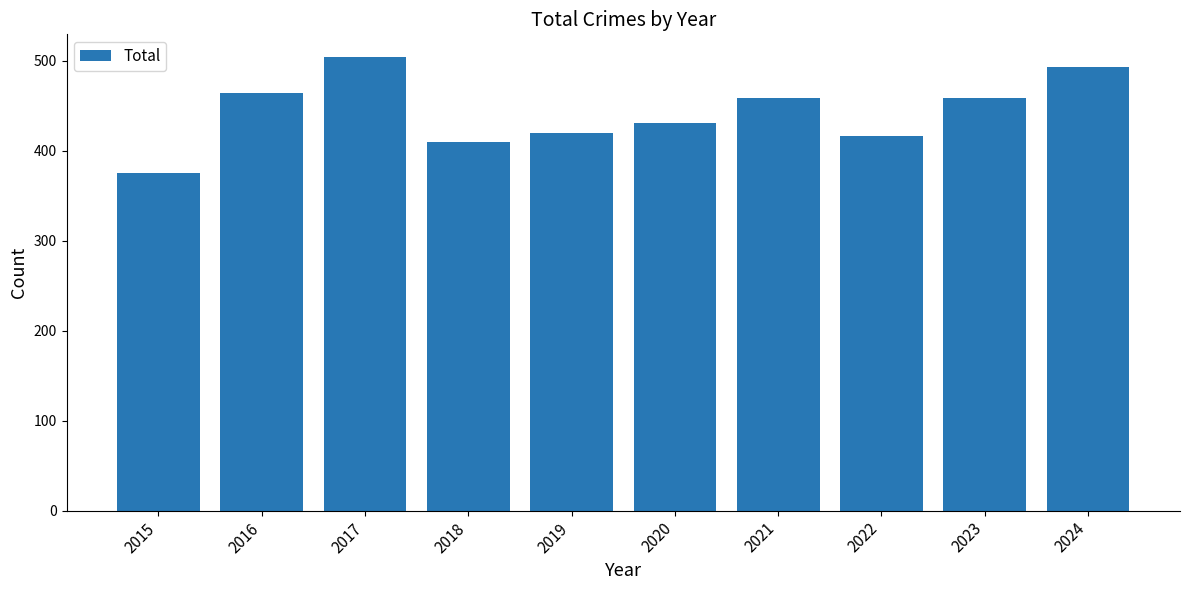

True or false: the data shows 266 at 2018.

False